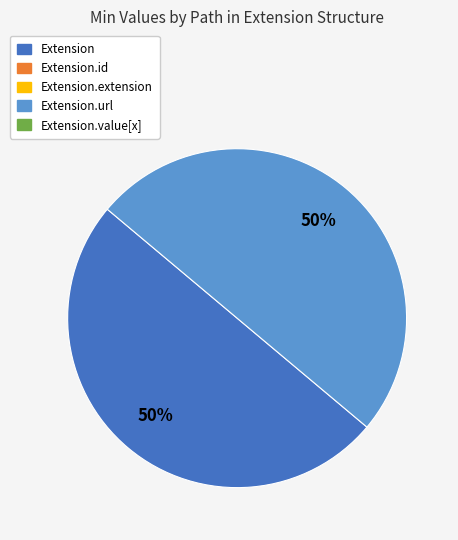

To the nearest percent, what is the difference between the largest and smallest slice percentages?

0%